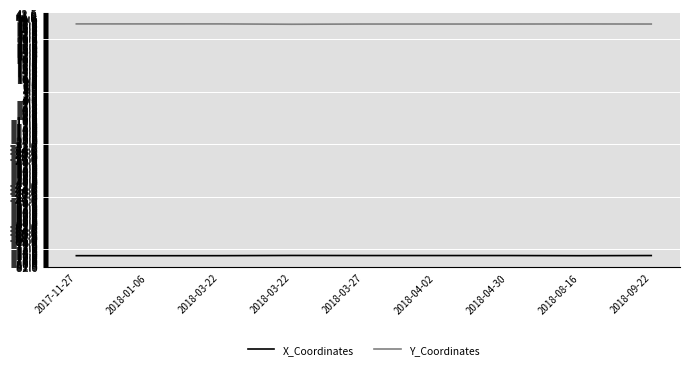

What is the difference between the maximum and minimum values in the X_Coordinates series?

0.1